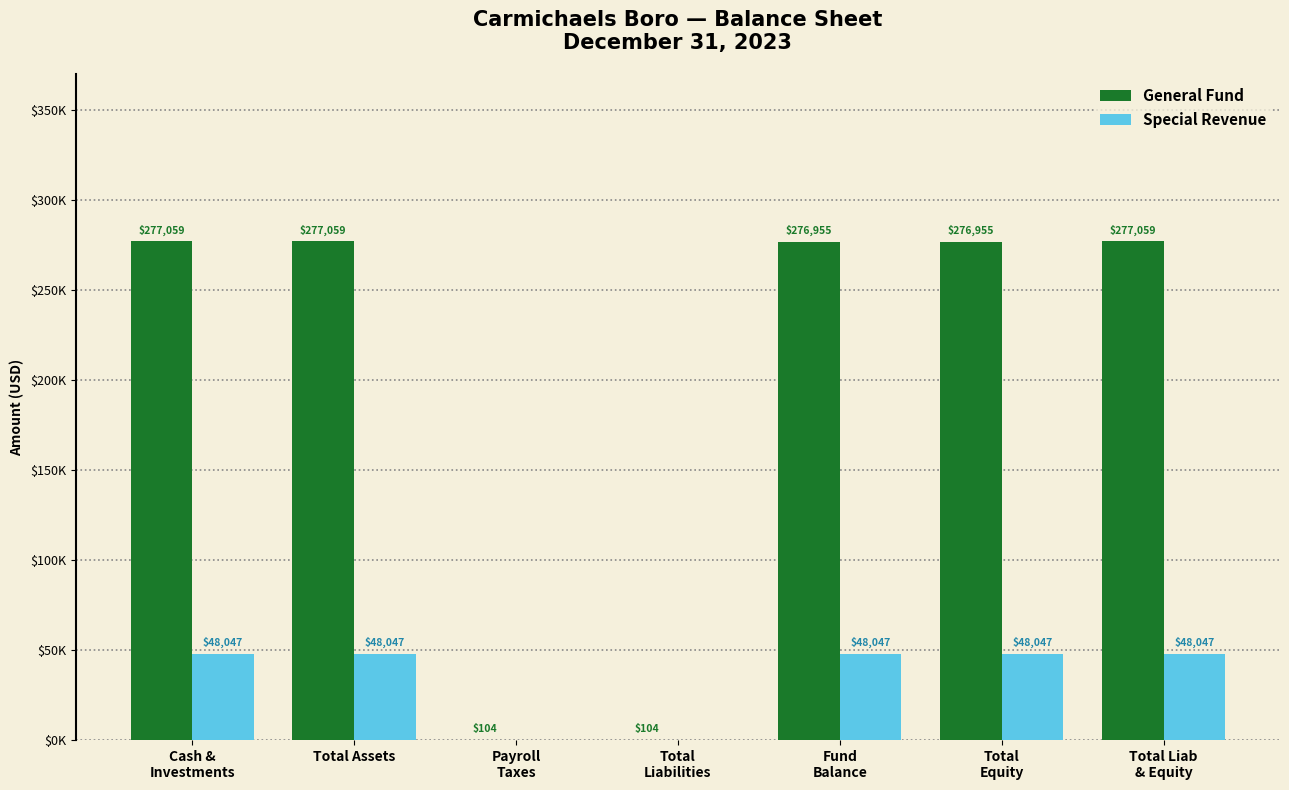

At which category is the sum across all series the highest?

Cash &
Investments